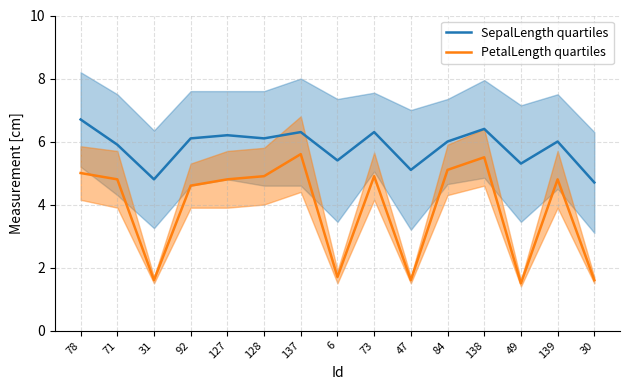

At which label does PetalLength quartiles reach its peak?

137